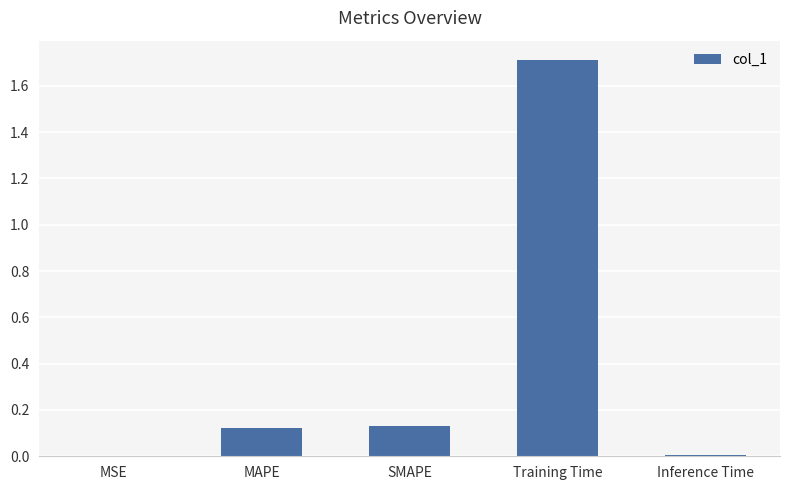

What is the sum of the values at MAPE and Training Time?

1.8